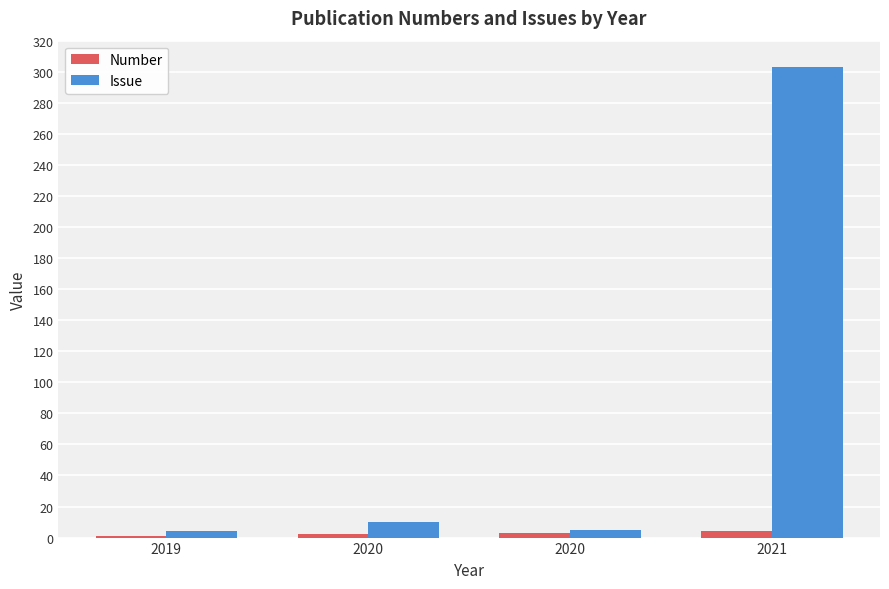

The value of Issue at 2020 is 7. True or false?

False